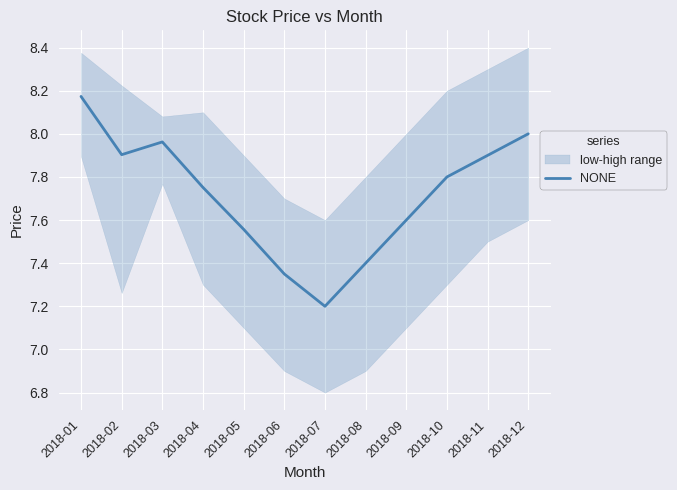

Which label corresponds to the smallest value in the chart?

2018-07